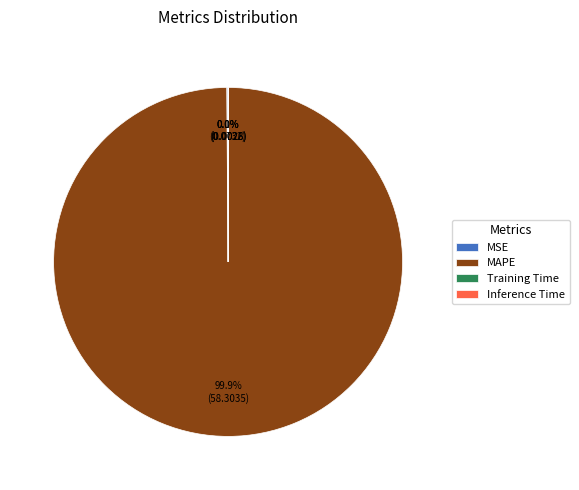

What is the largest slice in the pie chart?

MAPE